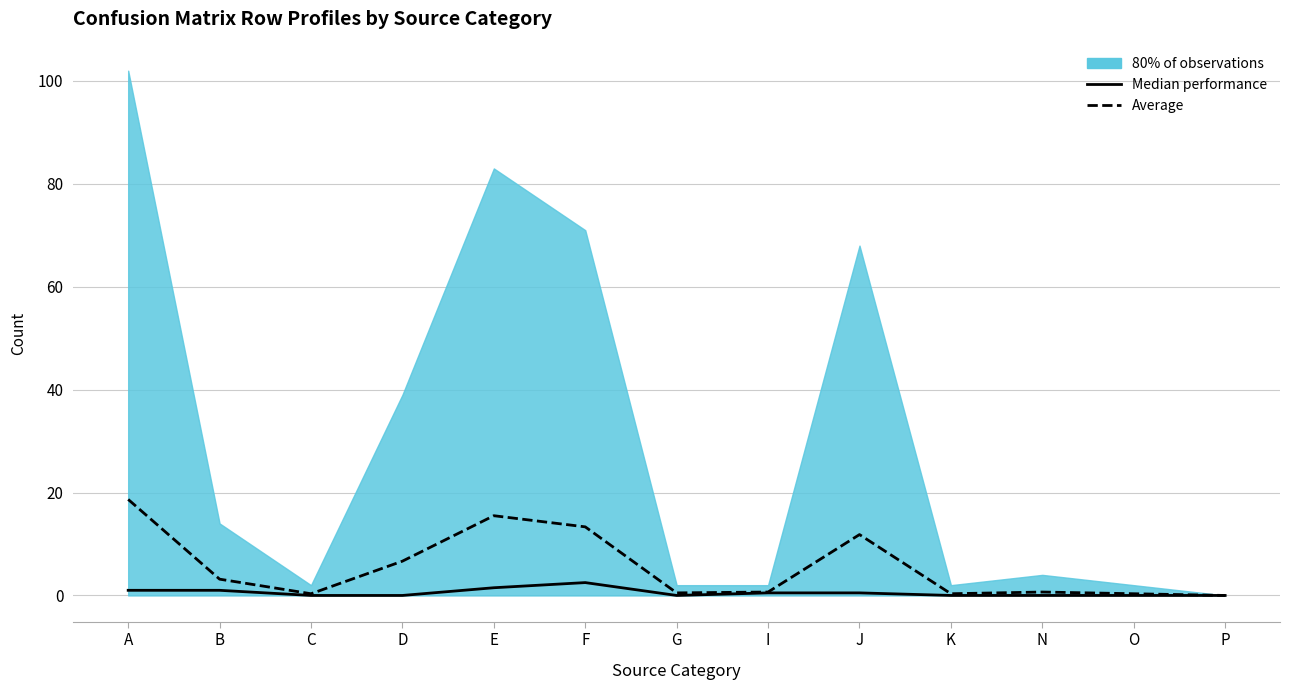

At which label is Median performance closest to 1?

A